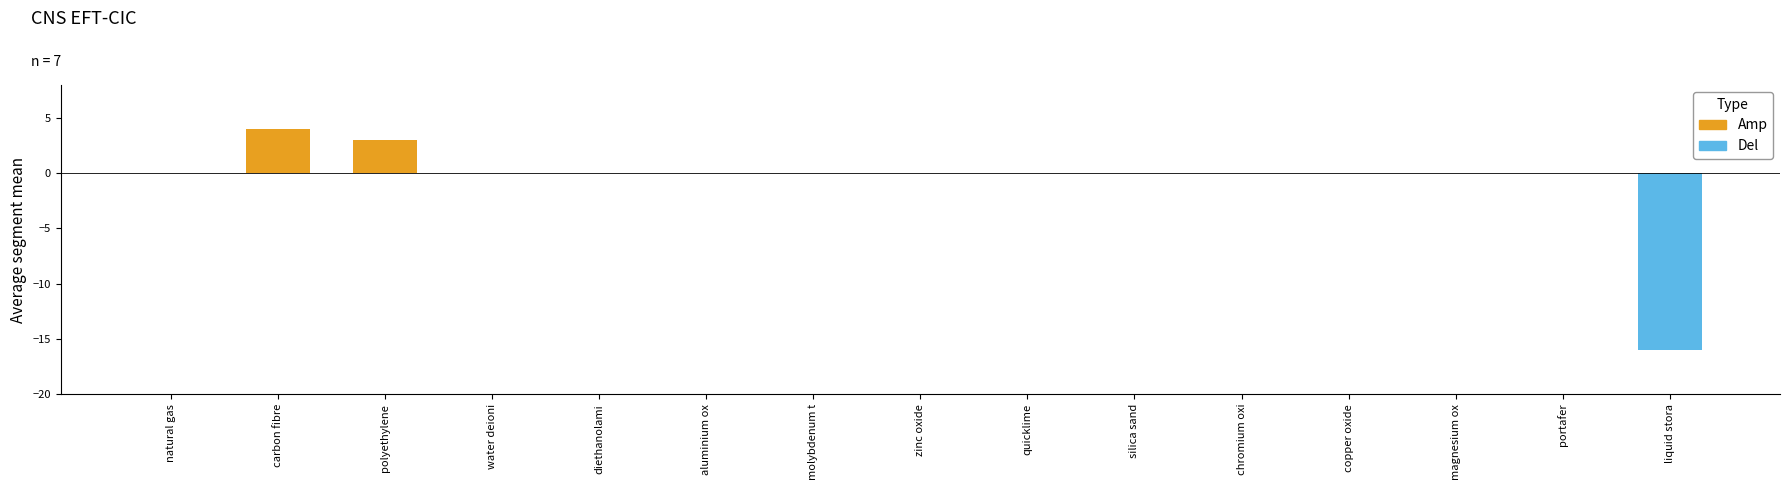

Between polyethylene and aluminium ox, which series saw the biggest shift?

Amp